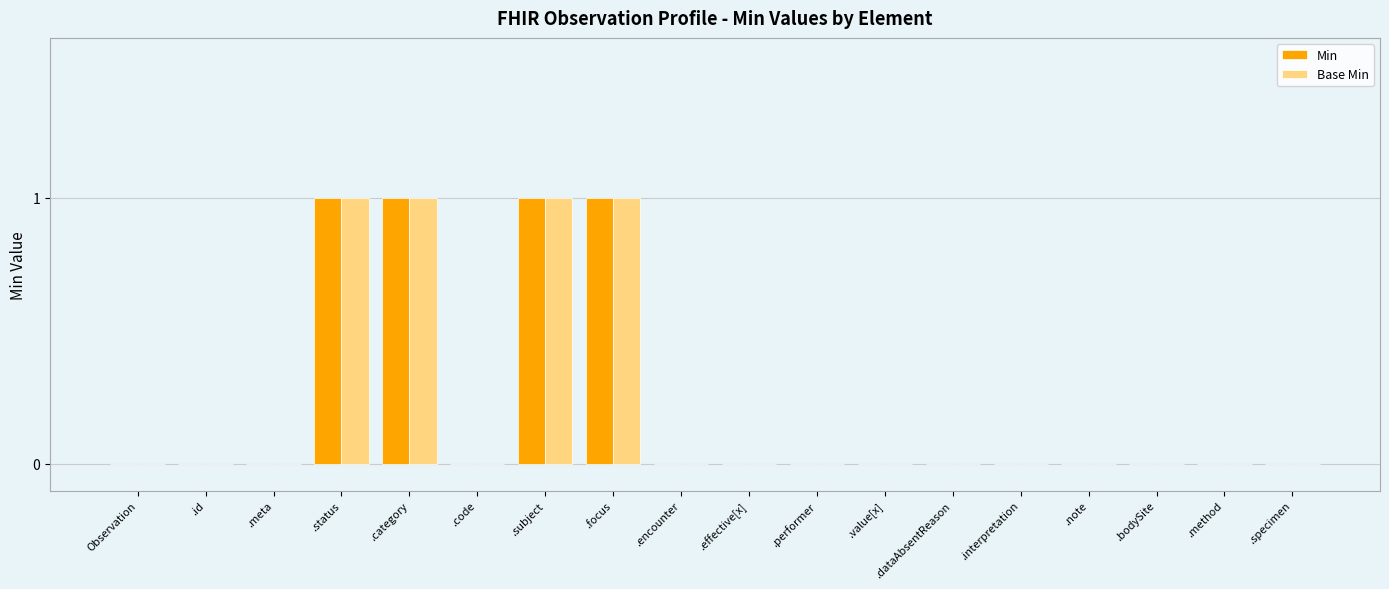

How many groups of bars are there?

18